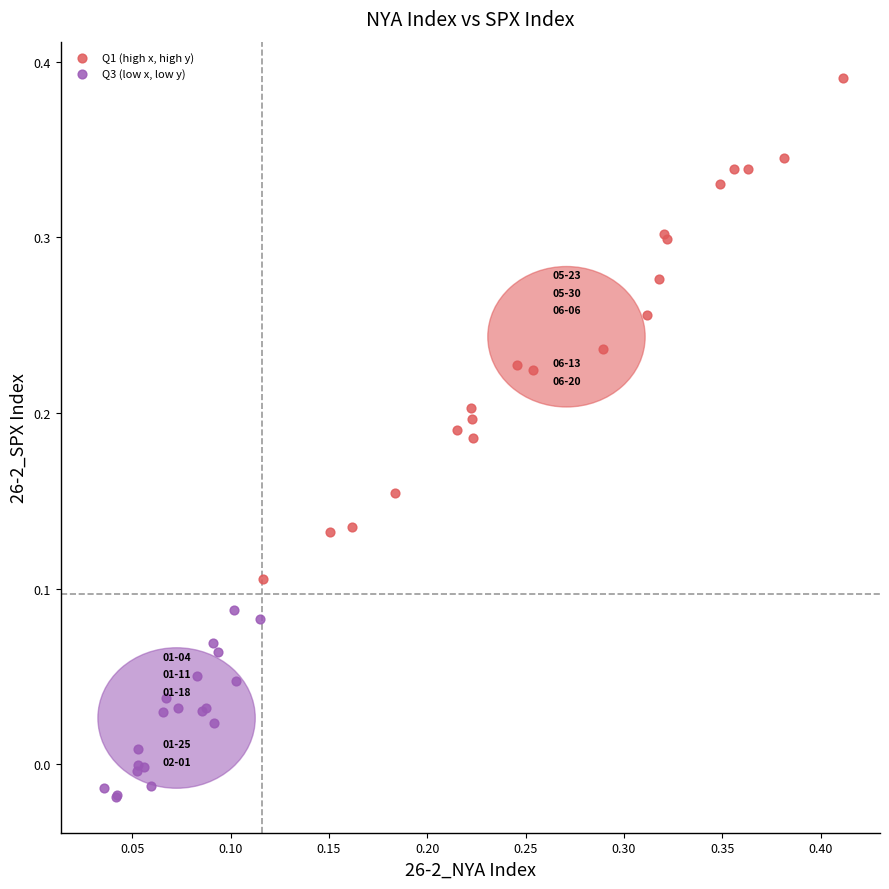

Which series has the largest Y range (max minus min)?

Q1 (high x, high y)